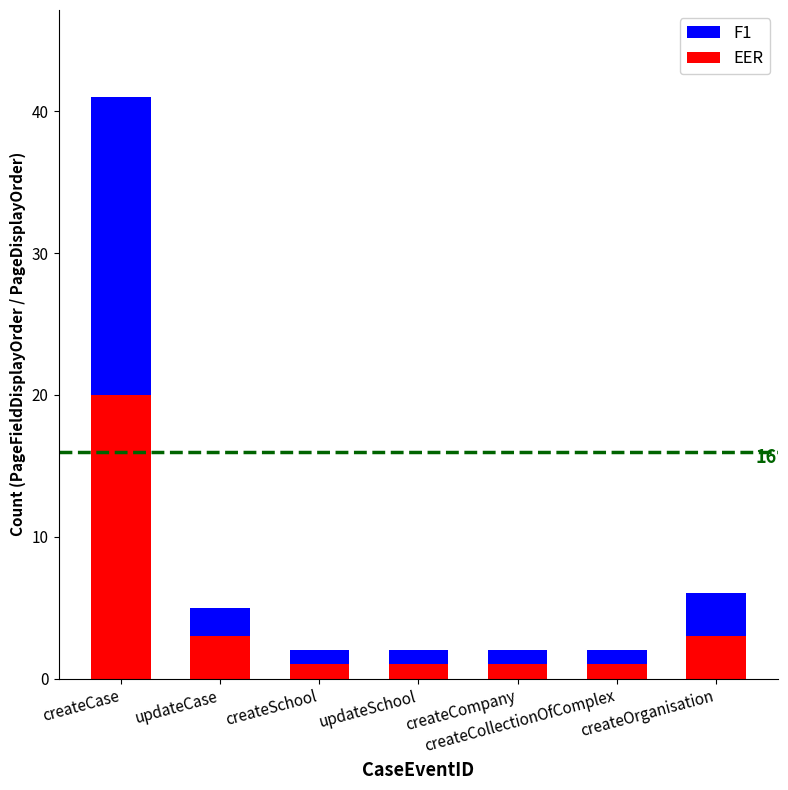

What is the difference between the maximum and second lowest values in the EER series?

19